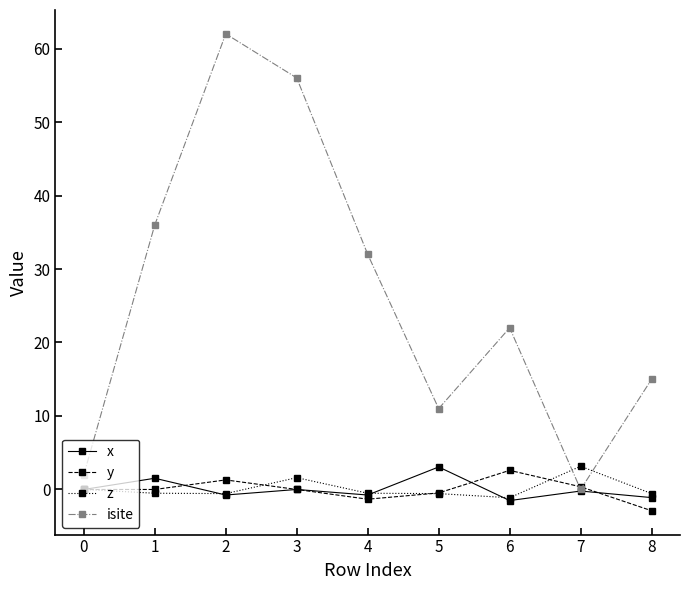

Is the value of y at 2 greater than the value of isite at 3?

No